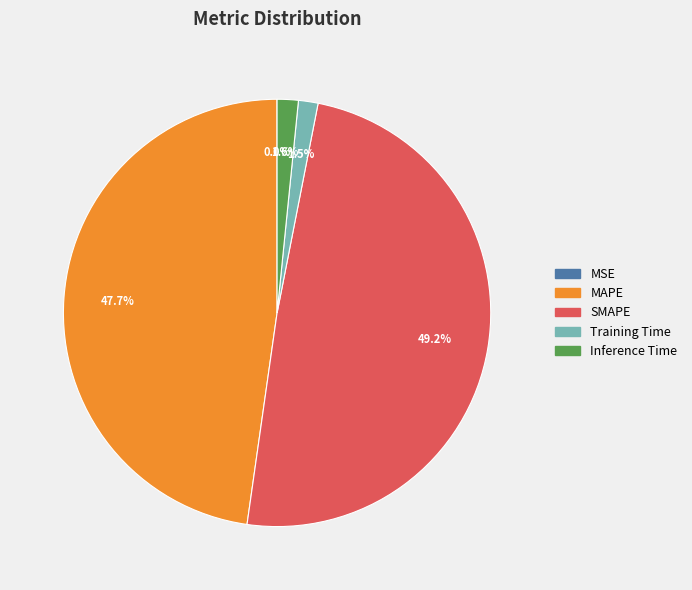

What portion of the pie excludes Training Time?

98.5%